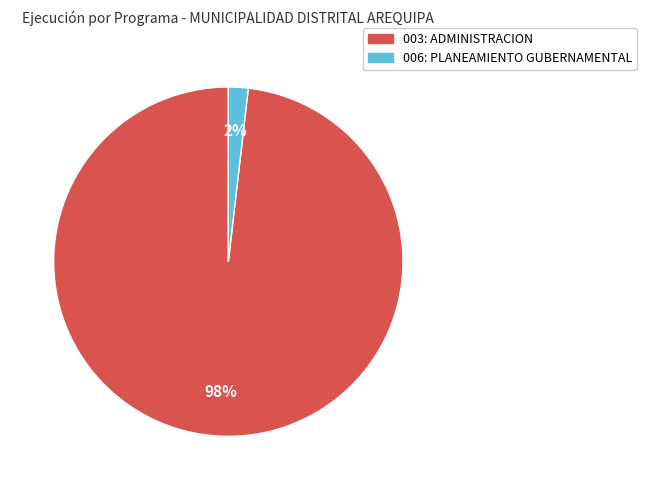

Which slice is the smallest?

006: PLANEAMIENTO GUBERNAMENTAL